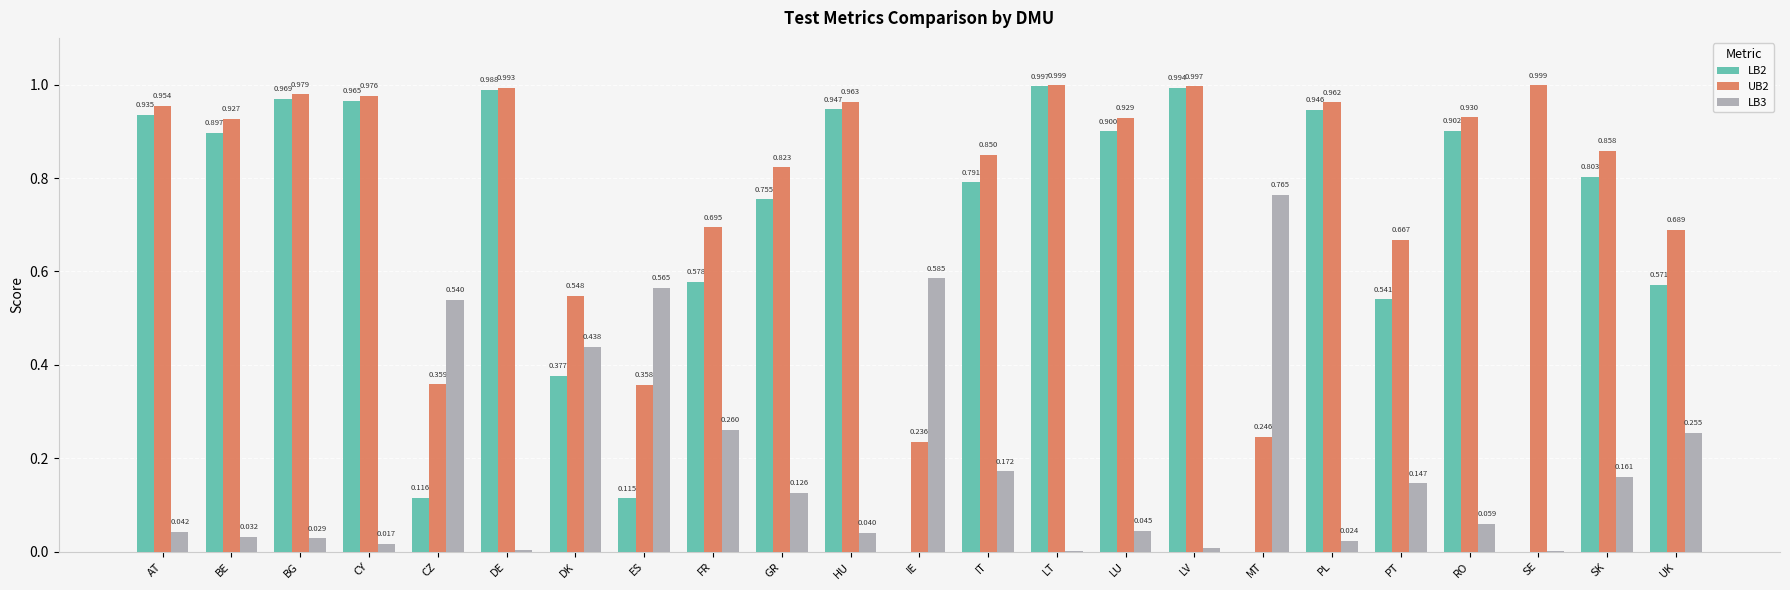

At which label does LB3 reach its peak?

MT